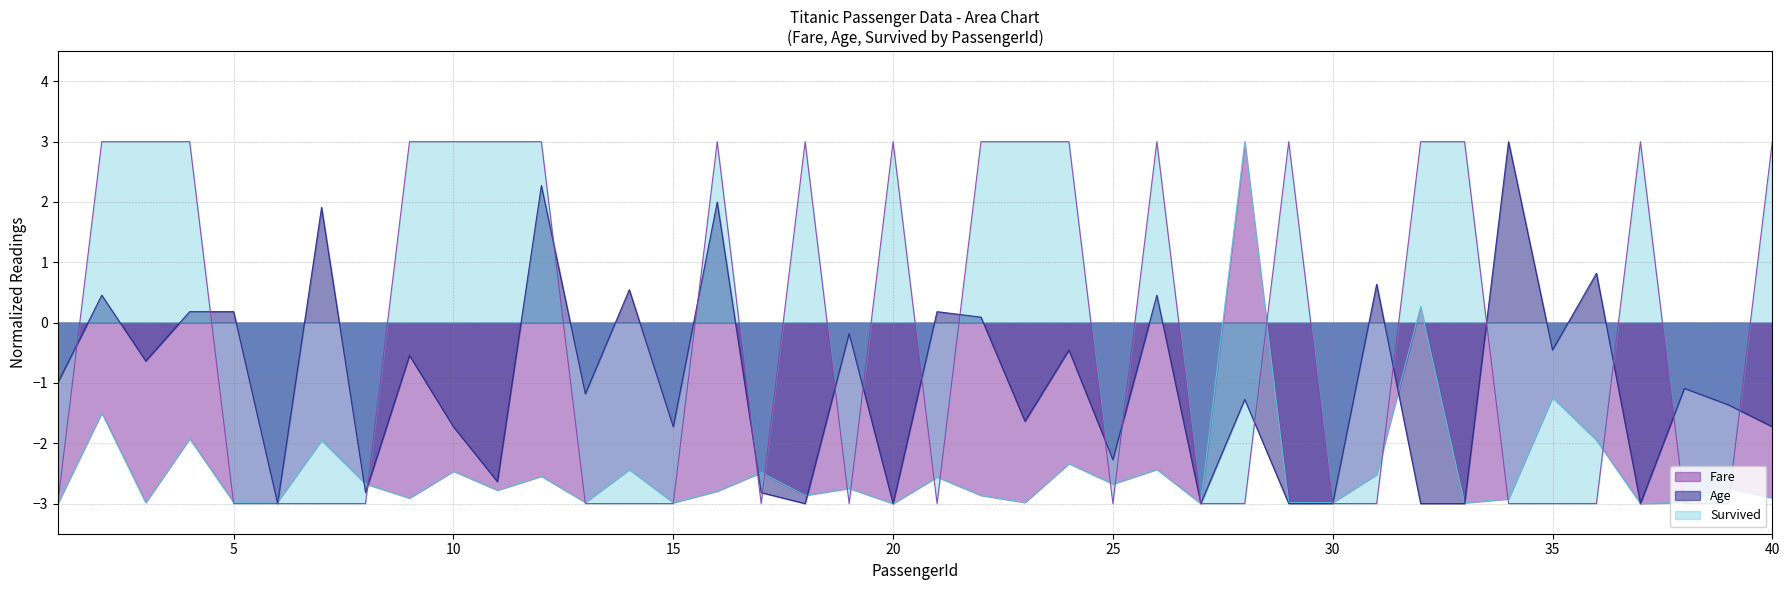

What is the sum of all Age values?

-39.8